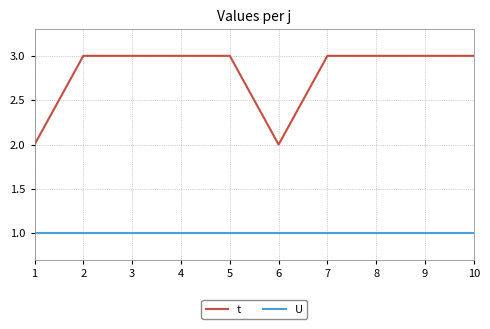

What is the lowest value of the t series?

2